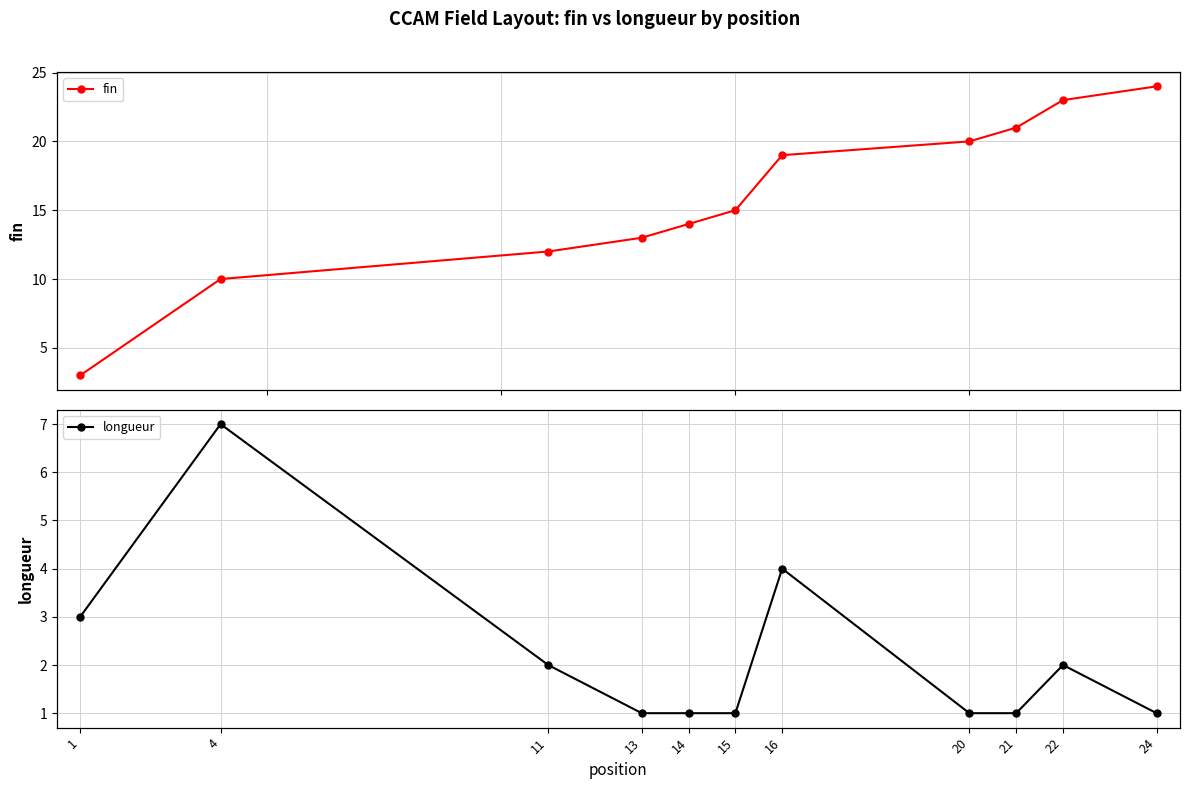

What are all the series names shown in the legend?

fin, longueur